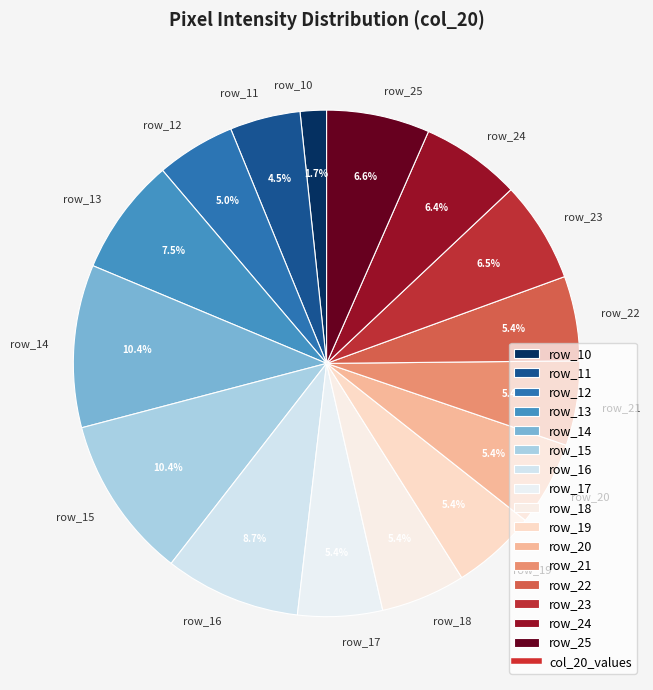

What percentage do row_19 and row_17 together represent?

10.8%